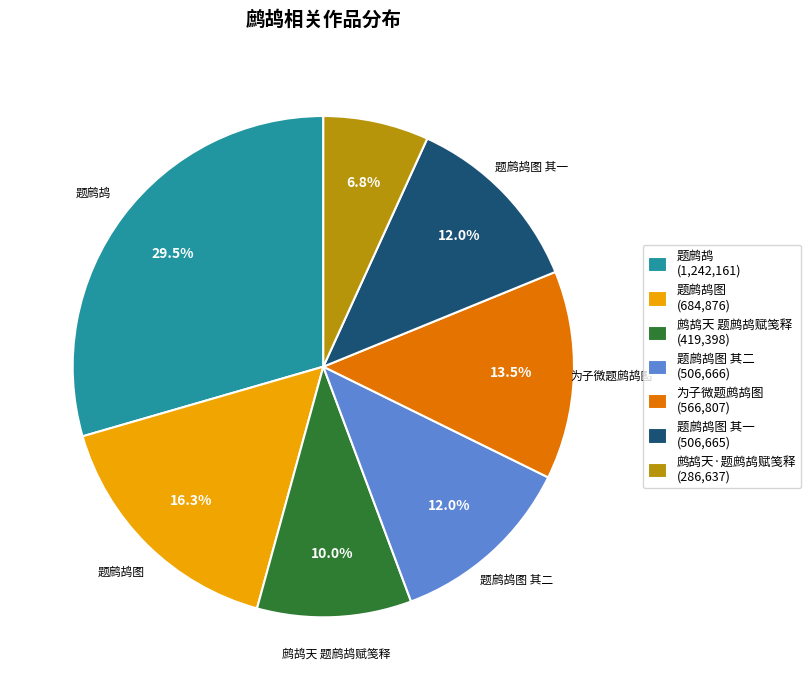

Does 题鹧鸪图 (684,876) account for over 50% of the chart?

No